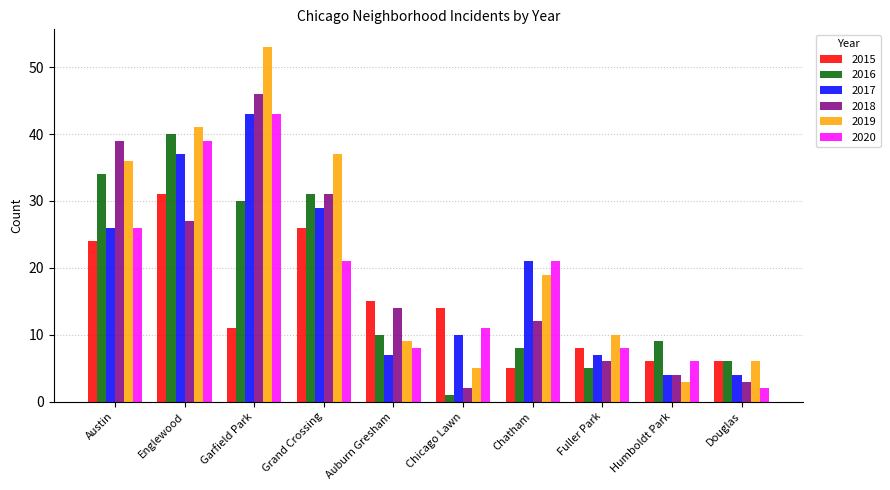

Which series has the widest spread of values?

2019